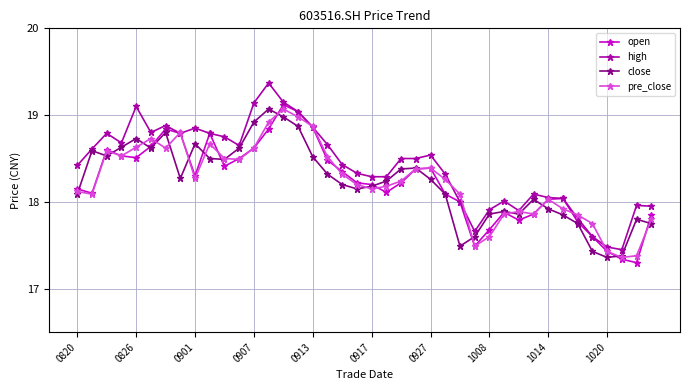

After their last crossing, which series has the higher values: pre_close or high?

high